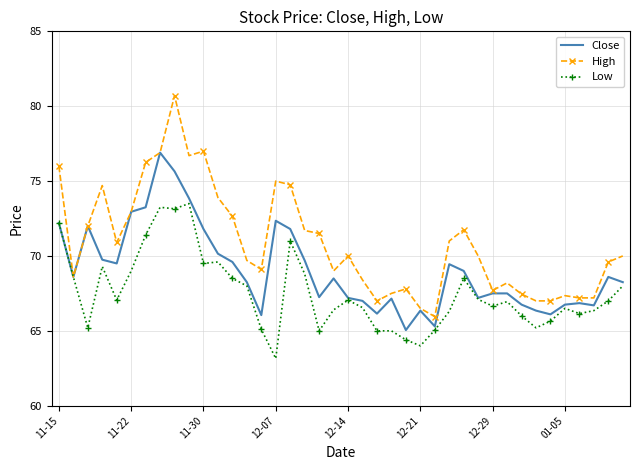

Which series has the largest range (max minus min)?

High